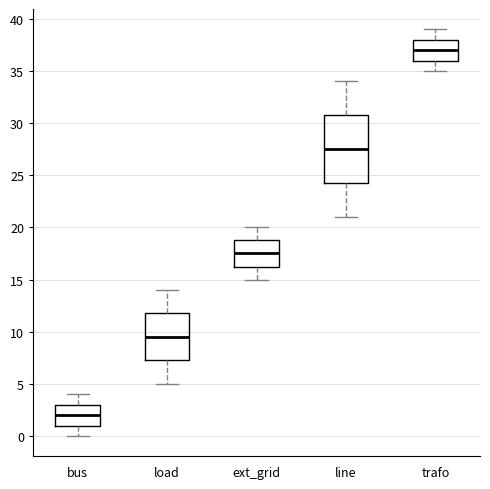

Reading left to right, transcribe this box plot: for each box, give where its median line is, the range the box spans, and where its two whiskers end, as read against the y-axis. The values are not printed on the chart, so give them approximately, as read against the axis.

bus: median 2.0, box 1.0 to 3.0, whiskers 0.0 to 4.0
load: median 9.5, box 7.5 to 12.0, whiskers 5.0 to 14.0
ext_grid: median 17.5, box 16.5 to 19.0, whiskers 15.0 to 20.0
line: median 27.5, box 24.5 to 31.0, whiskers 21.0 to 34.0
trafo: median 37.0, box 36.0 to 38.0, whiskers 35.0 to 39.0